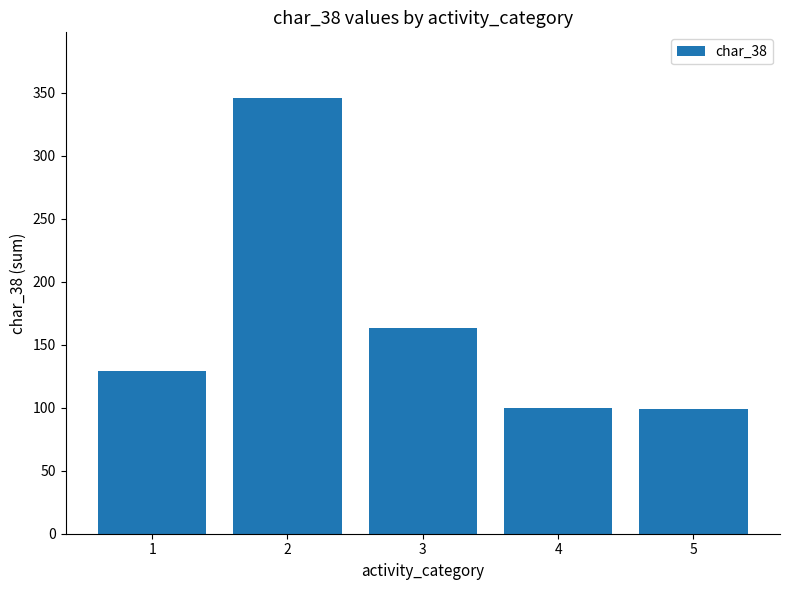

How many data points are less than 129?

2